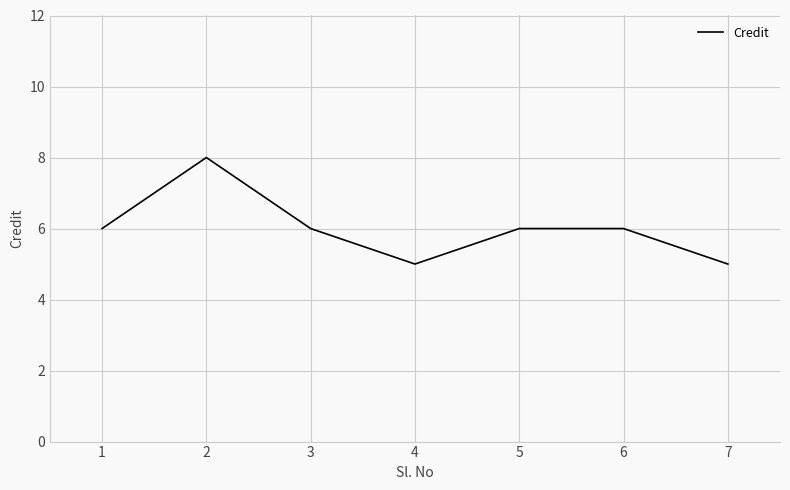

What is the maximum value shown in the chart?

8